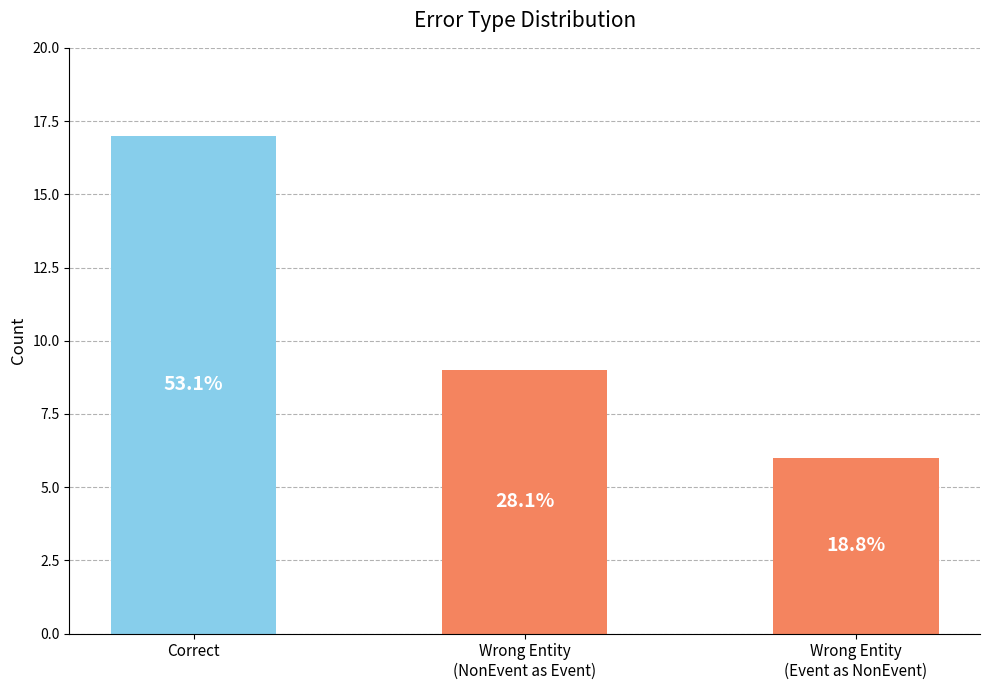

Which category has the highest value across all series?

Correct